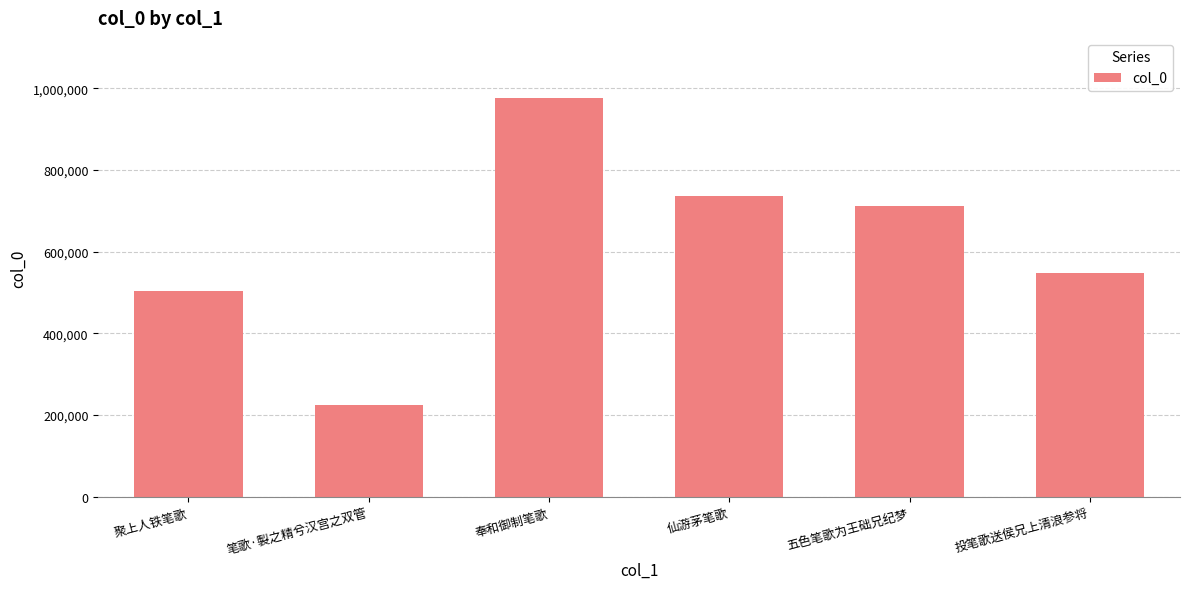

What is the sum of all values?

3703172